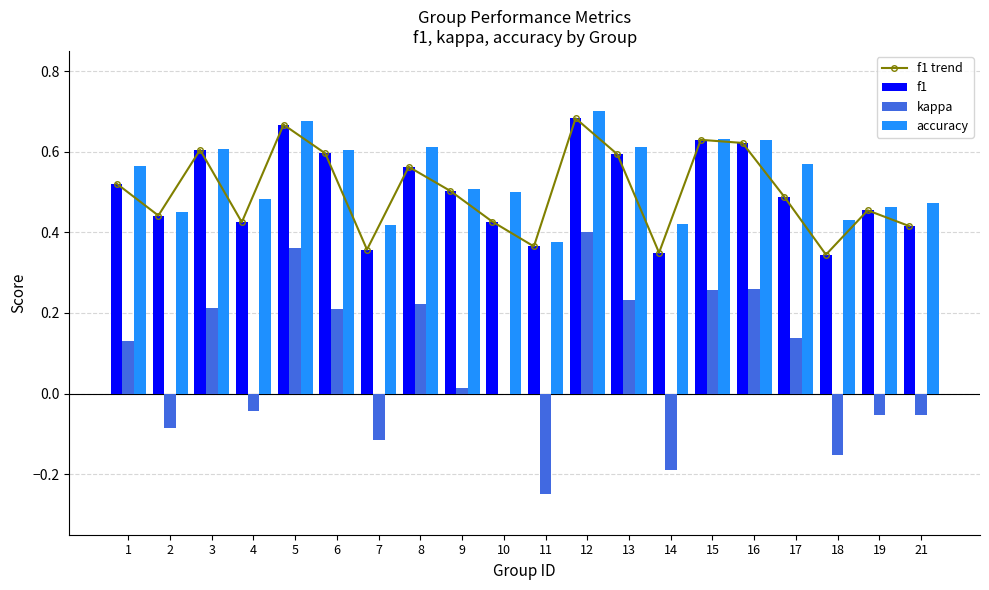

Reading left to right, list all the values displayed in this chart.

f1 trend: 0.5	0.4	0.6	0.4	0.7	0.6	0.4	0.6	0.5	0.4	0.4	0.7	0.6	0.3	0.6	0.6	0.5	0.3	0.5	0.4
f1: 0.5	0.4	0.6	0.4	0.7	0.6	0.4	0.6	0.5	0.4	0.4	0.7	0.6	0.3	0.6	0.6	0.5	0.3	0.5	0.4
kappa: 0.1	-0.1	0.2	-0.0	0.4	0.2	-0.1	0.2	0.0	0.0	-0.2	0.4	0.2	-0.2	0.3	0.3	0.1	-0.2	-0.1	-0.1
accuracy: 0.6	0.5	0.6	0.5	0.7	0.6	0.4	0.6	0.5	0.5	0.4	0.7	0.6	0.4	0.6	0.6	0.6	0.4	0.5	0.5